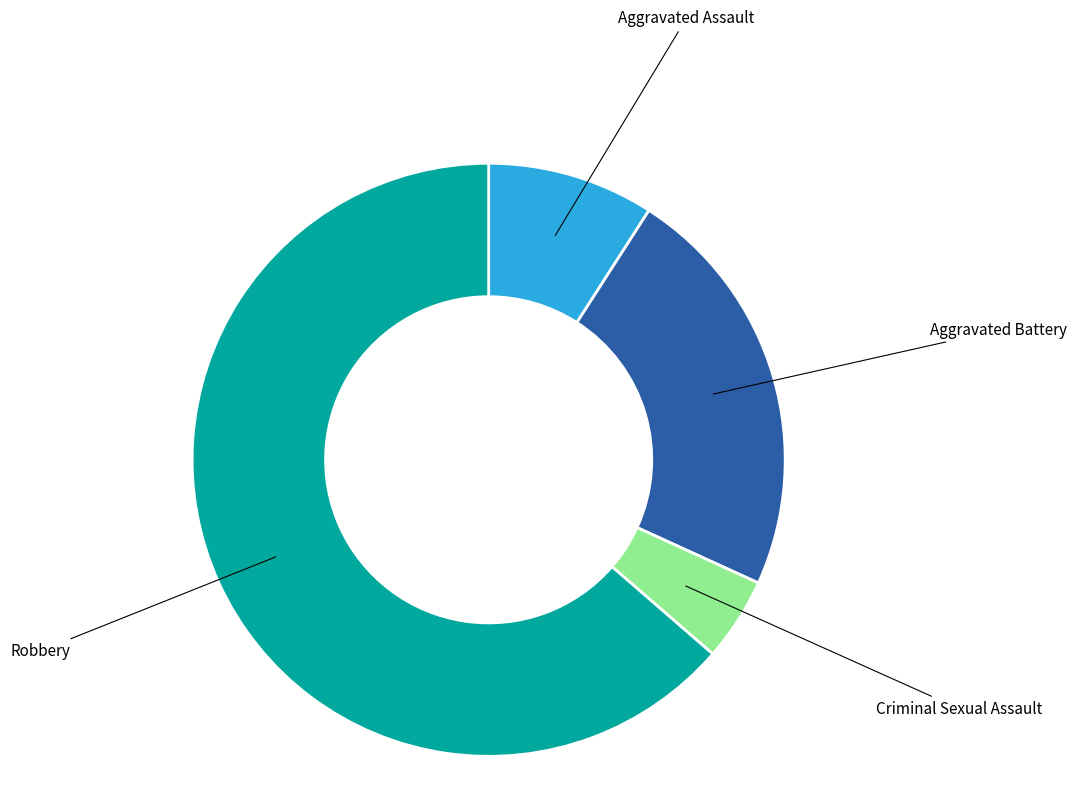

True or false: Aggravated Assault accounts for 9% of the total.

True